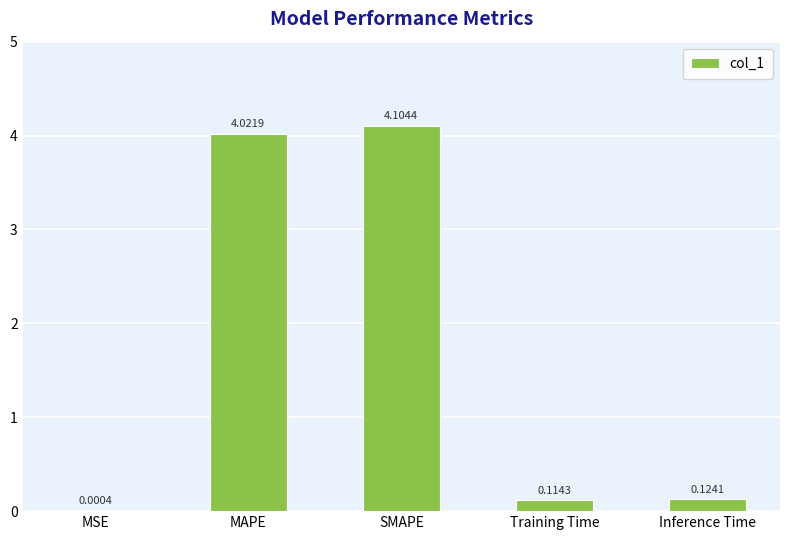

Where is the data nearest to the value 2?

Inference Time